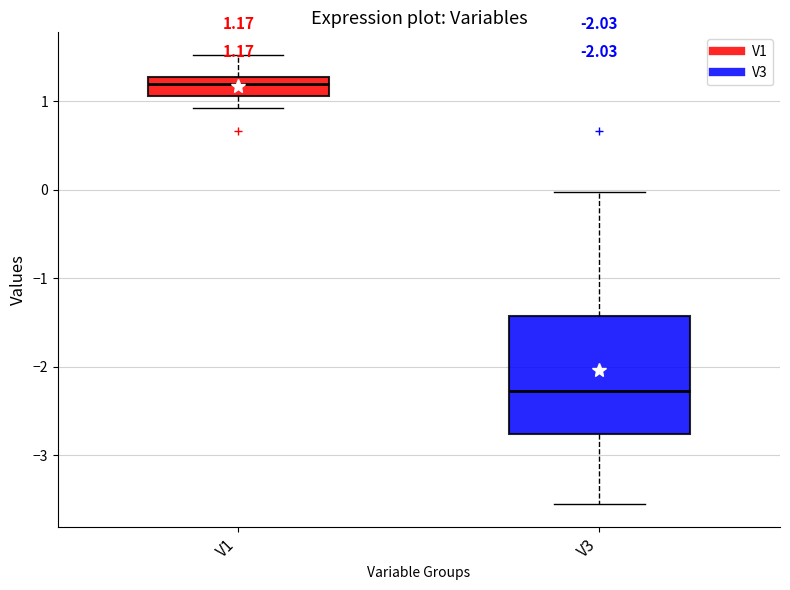

Which box is the tallest, from its lower edge to its upper edge?

V3